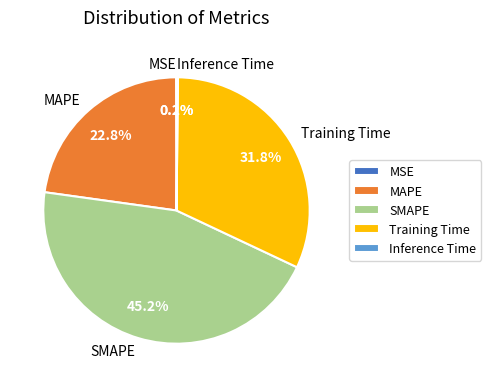

What is the largest slice in the pie chart?

SMAPE